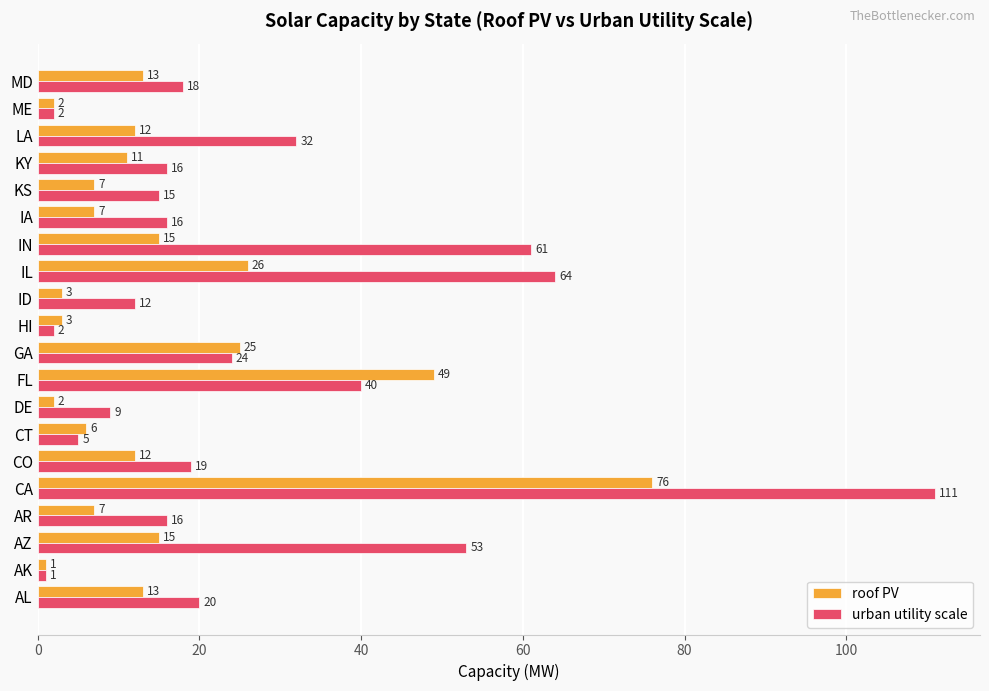

List the series in order of their peak value, lowest first.

roof PV, urban utility scale